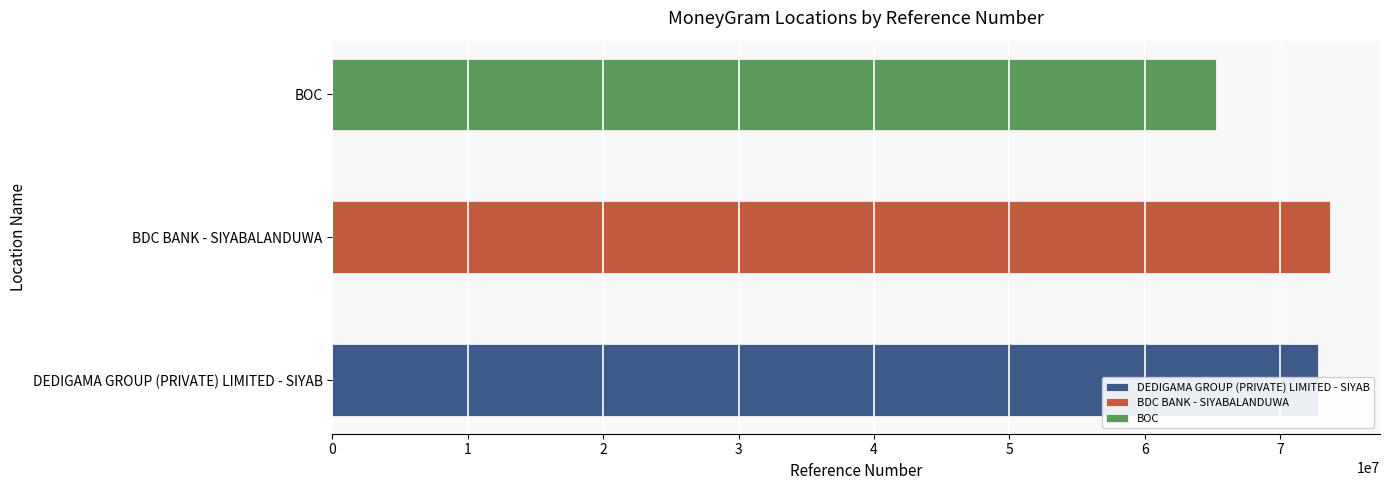

What is the value of the 1st bar from the left?

72764044